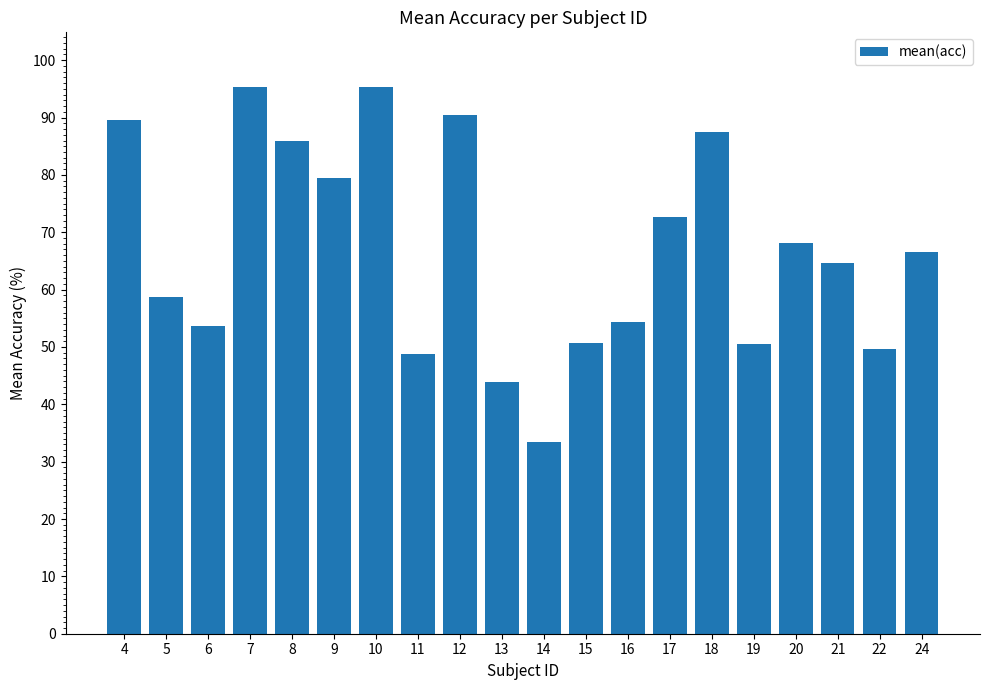

The value at 14 is 33.5. True or false?

True